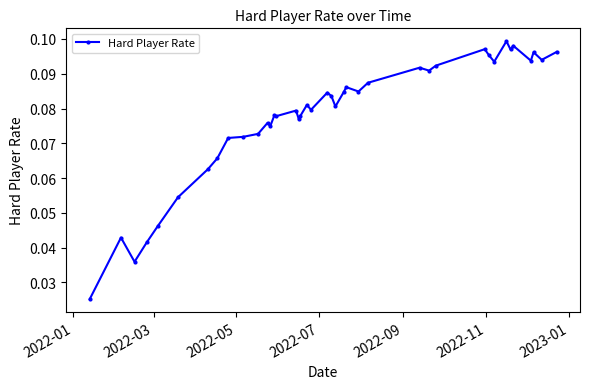

What is the sum of all values?

3.1